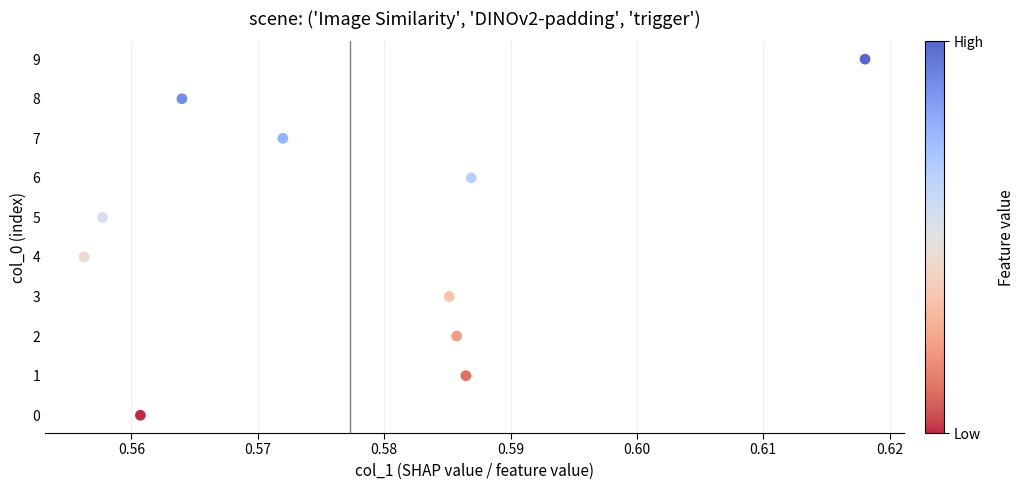

What is the range of Y values (max minus min)?

9